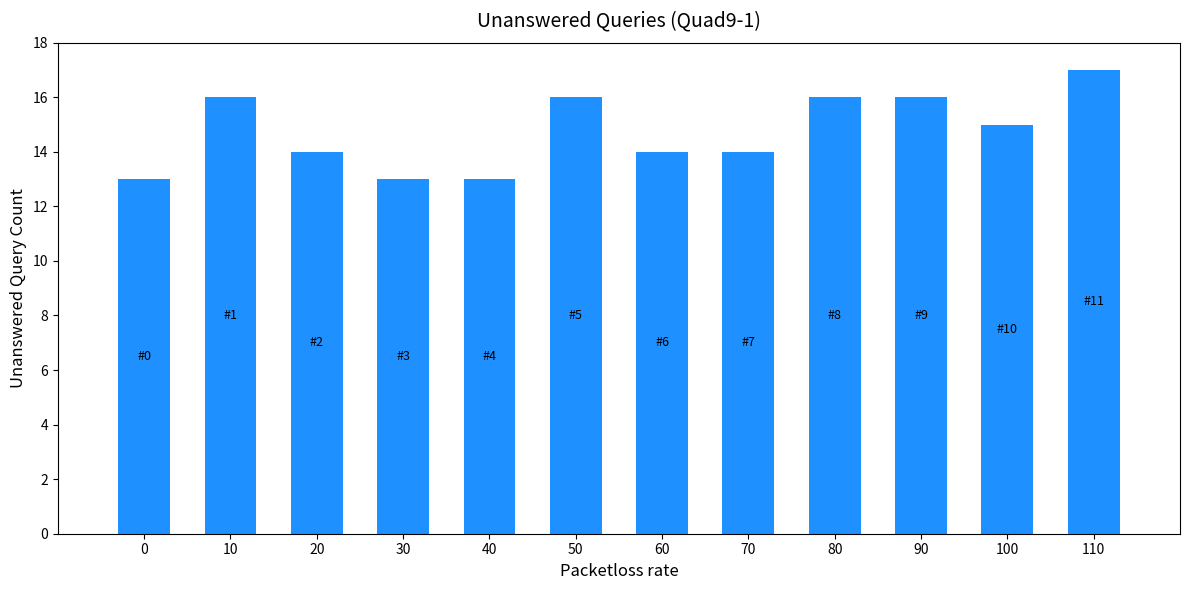

What is the sum of all values?

177